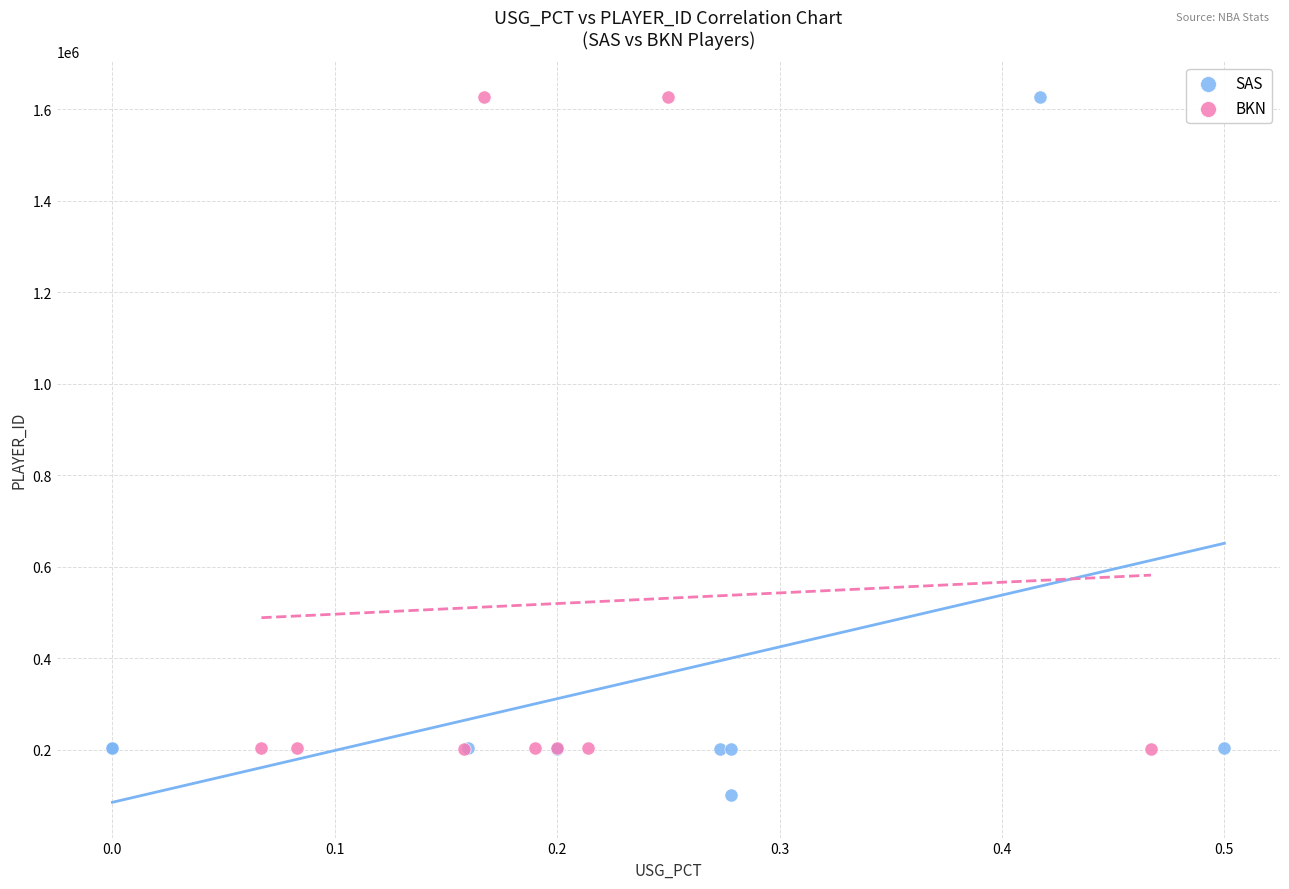

Which series has the largest Y range (max minus min)?

SAS